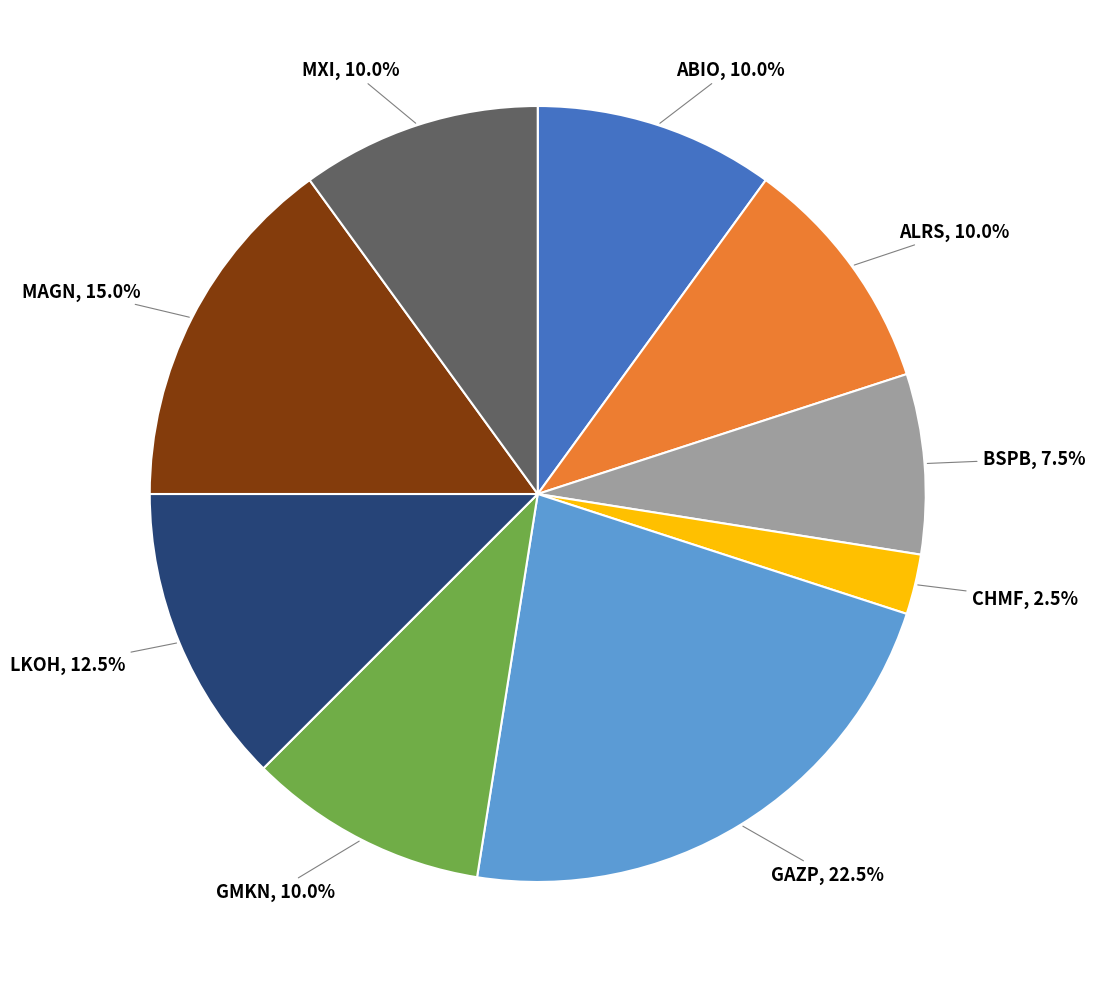

How many slices are in this pie chart?

9